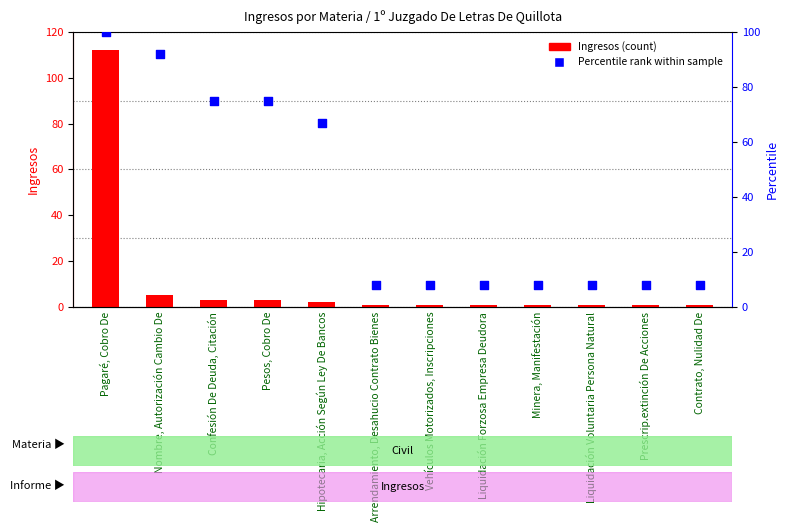

Which series contains the highest Y value?

Ingresos (count)